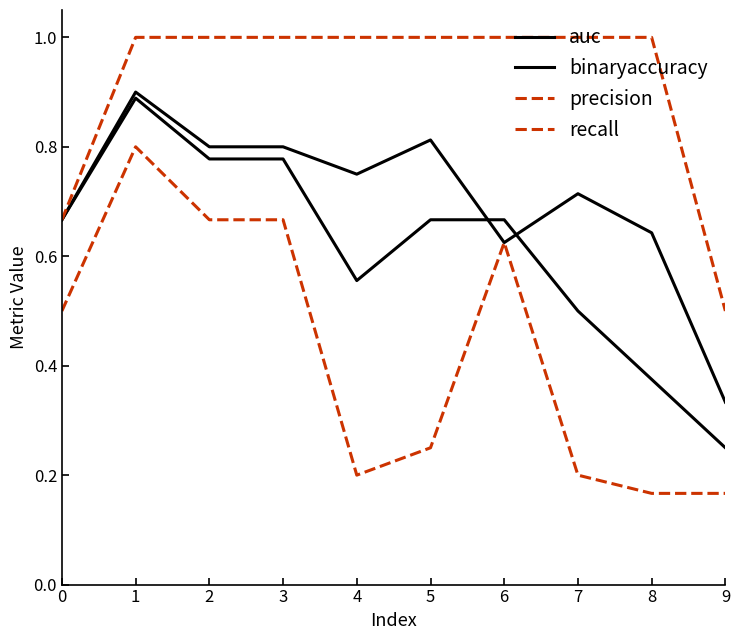

Is this an area chart (filled region under the line)?

No